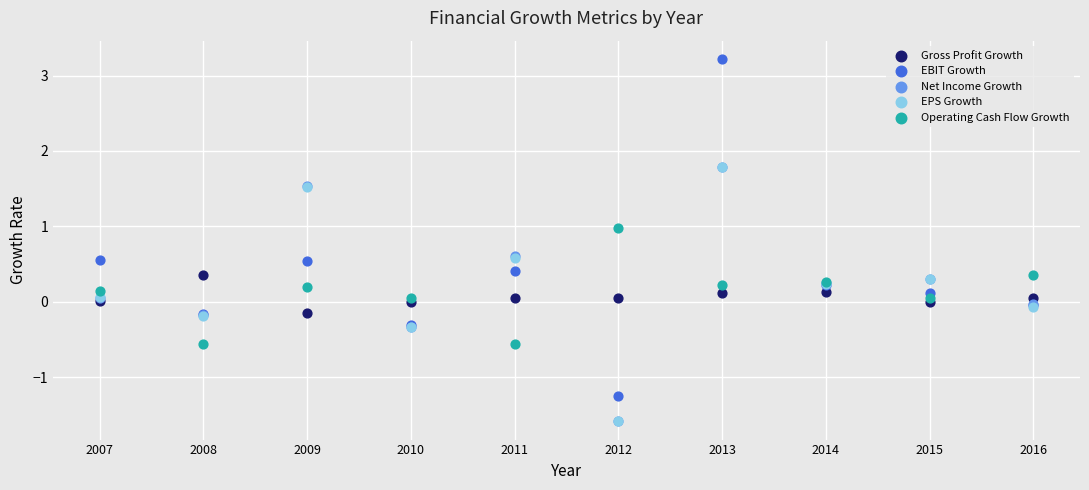

Which series reaches the maximum Y coordinate?

EBIT Growth